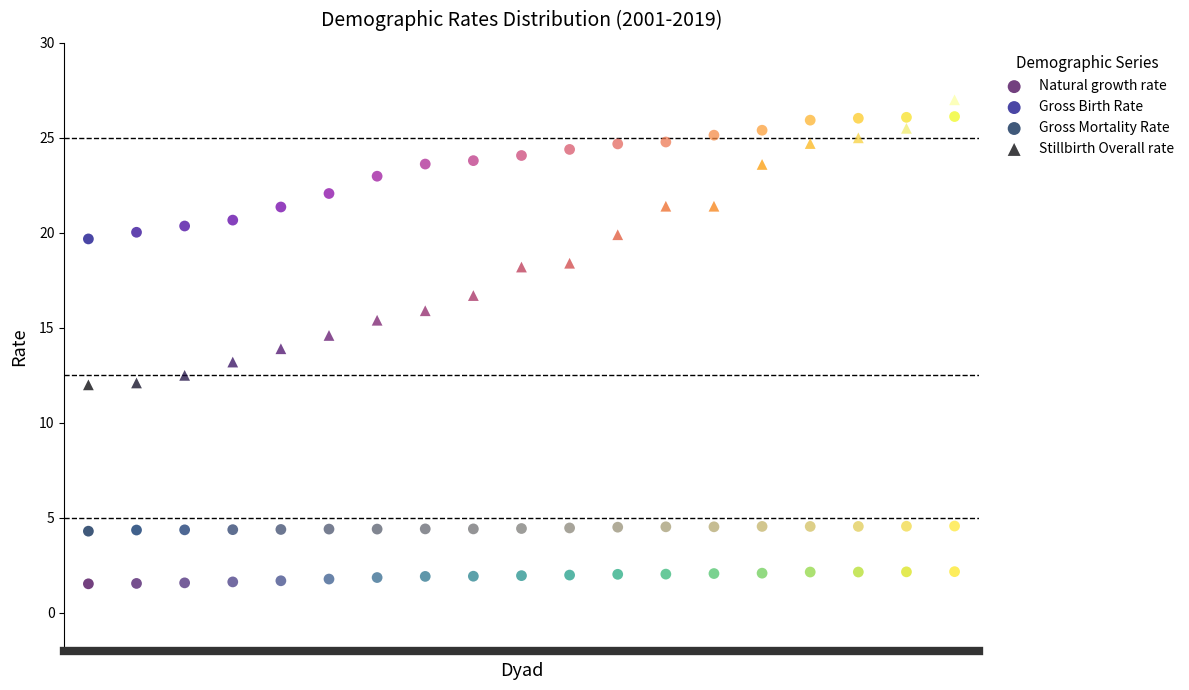

Which series has the largest Y range (max minus min)?

Stillbirth Overall rate